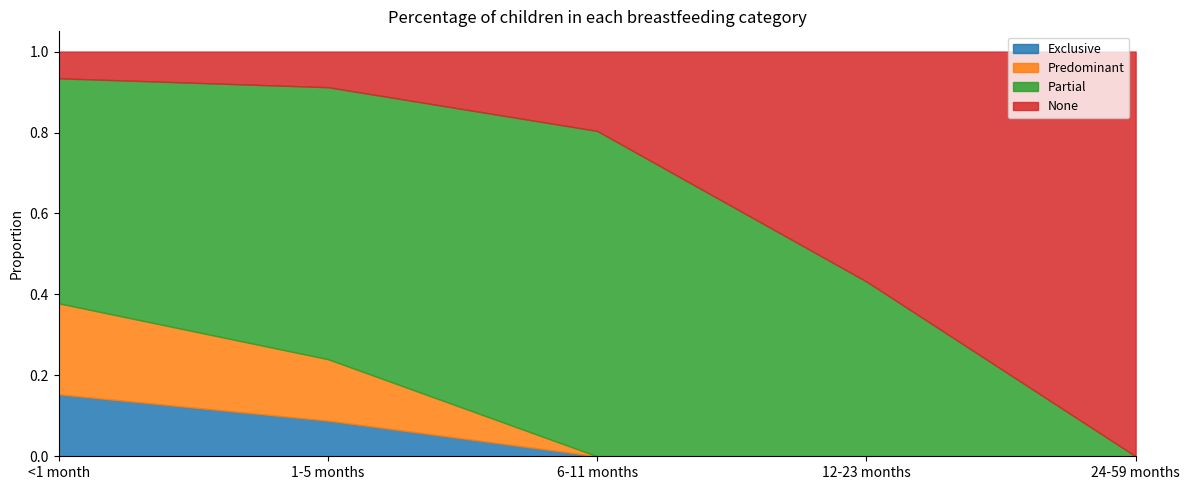

How many data points does each series have?

5